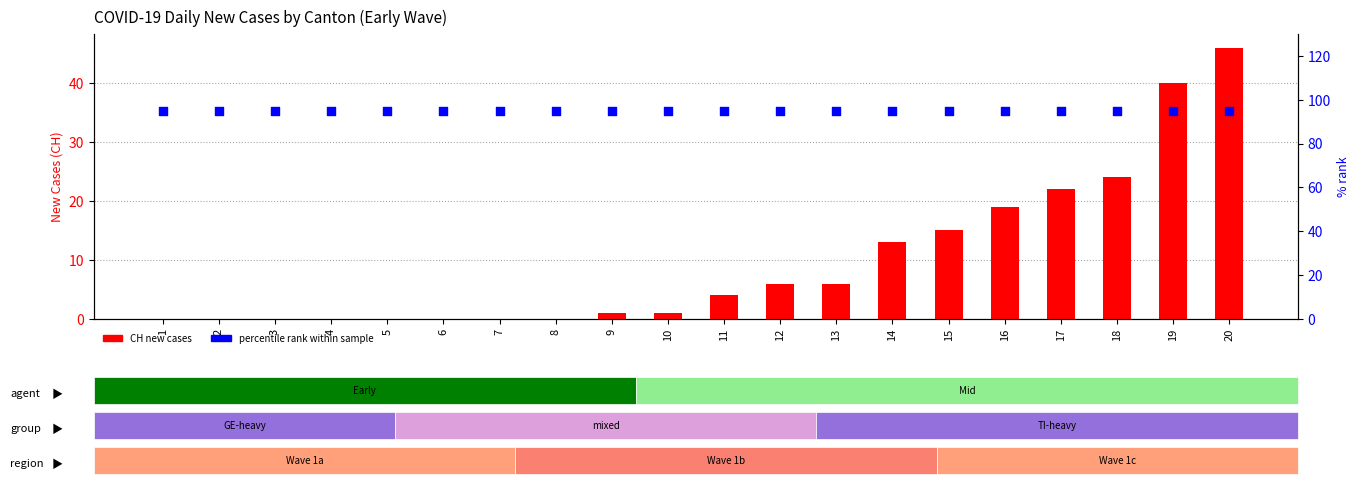

Which series has the largest Y range (max minus min)?

CH (total Switzerland)